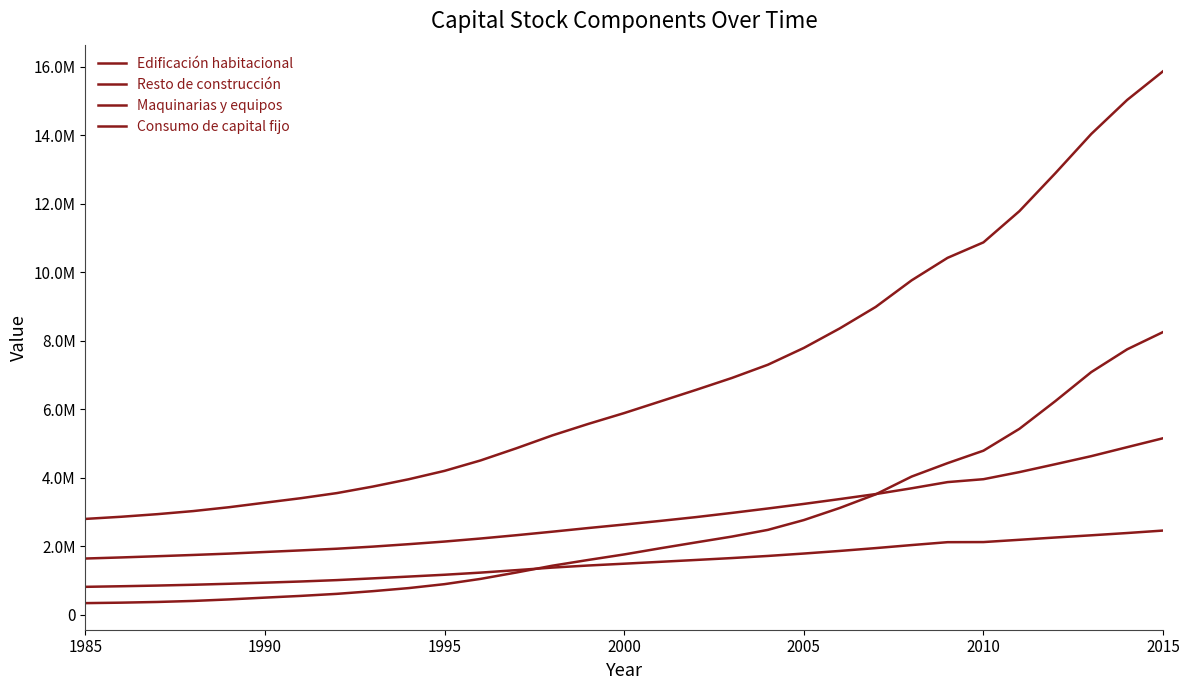

Does the chart display data point markers on the line(s)?

No